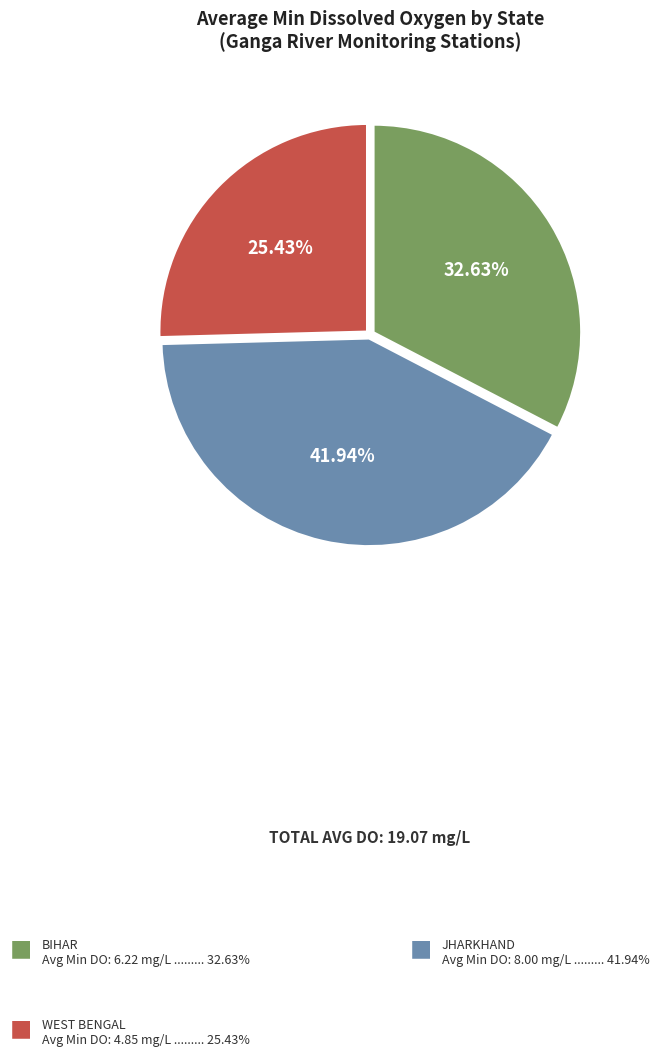

Is there any slice that represents more than half of the pie?

No